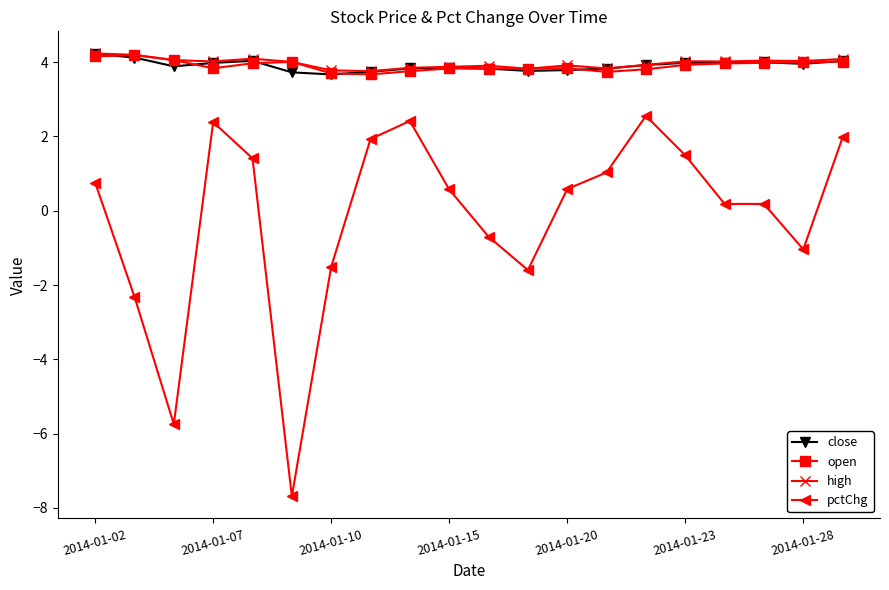

What is the minimum value shown in the chart?

-7.7